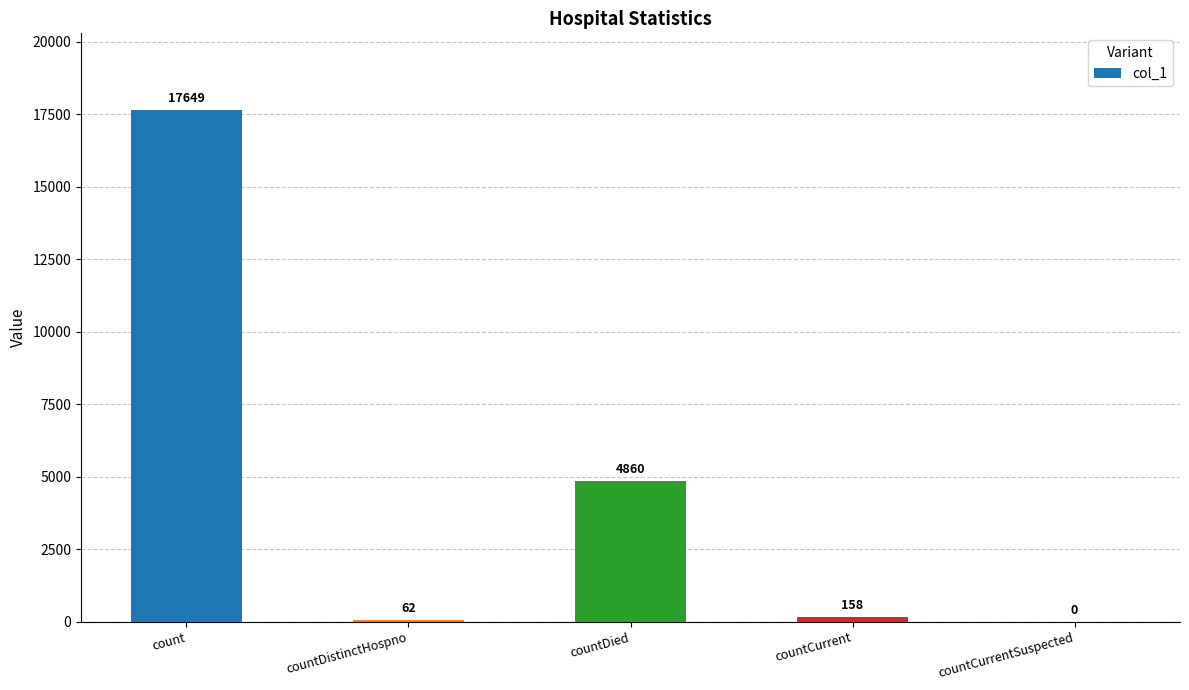

Which has a higher value, count or countCurrent?

count